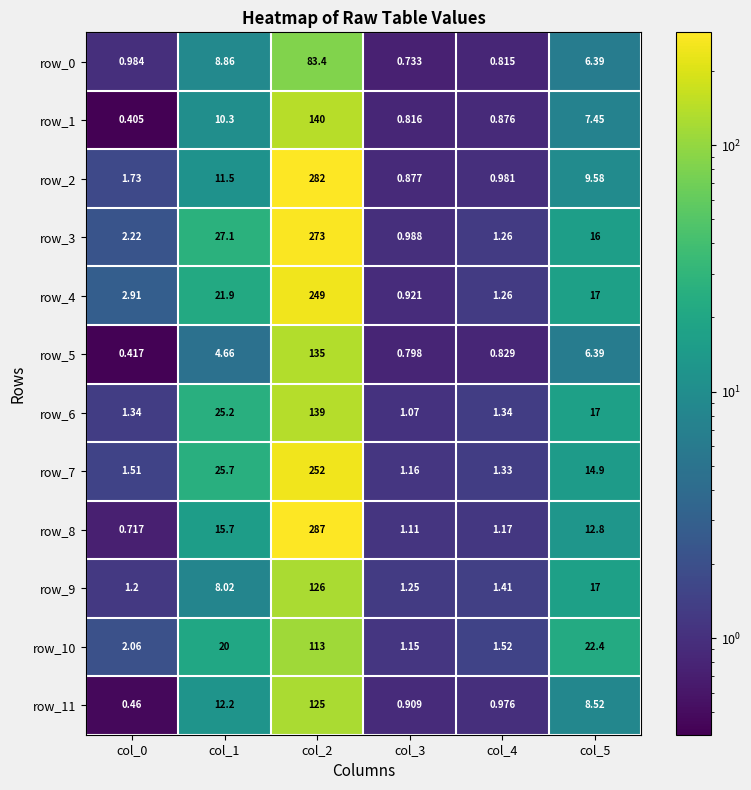

At which label is row_11 closest to 62?

col_1